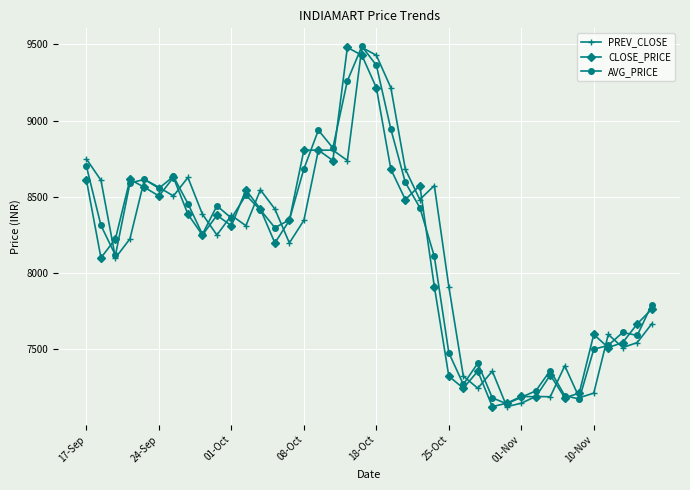

What is the lowest value of the PREV_CLOSE series?

7123.8